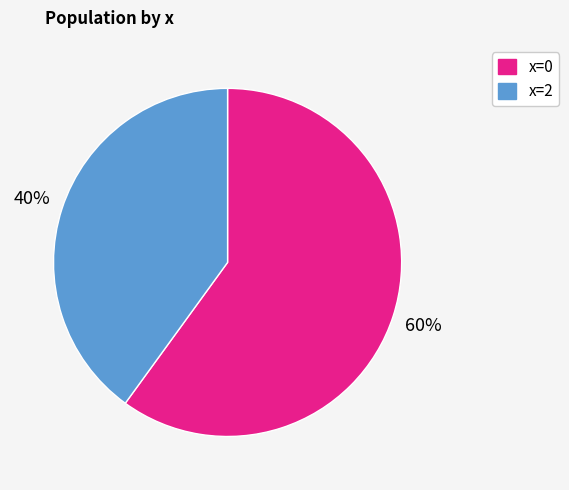

Is there a majority slice in this chart?

Yes